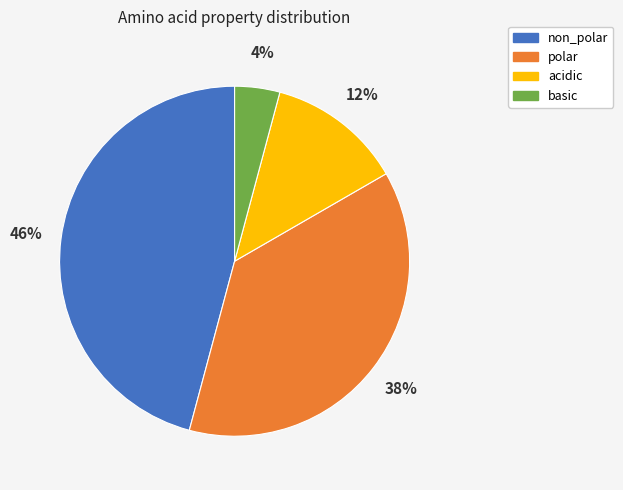

Rank the categories by value from highest to lowest.

non_polar, polar, acidic, basic